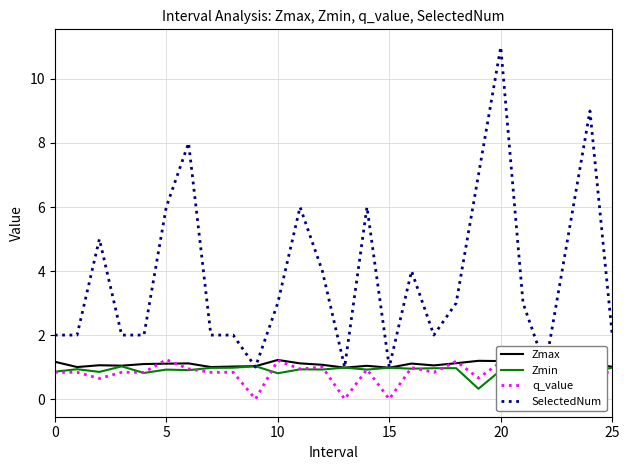

How many interior local peaks does the Zmax series have?

7